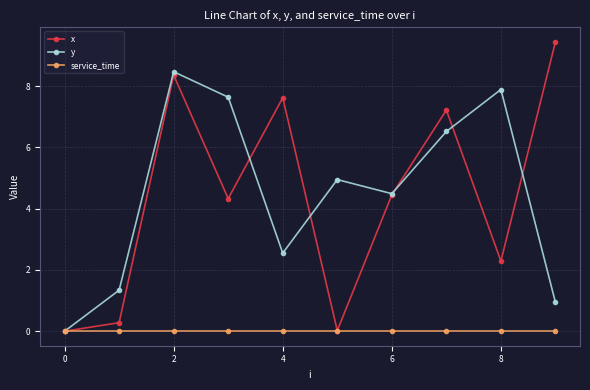

How many interior local peaks does the x series have?

3